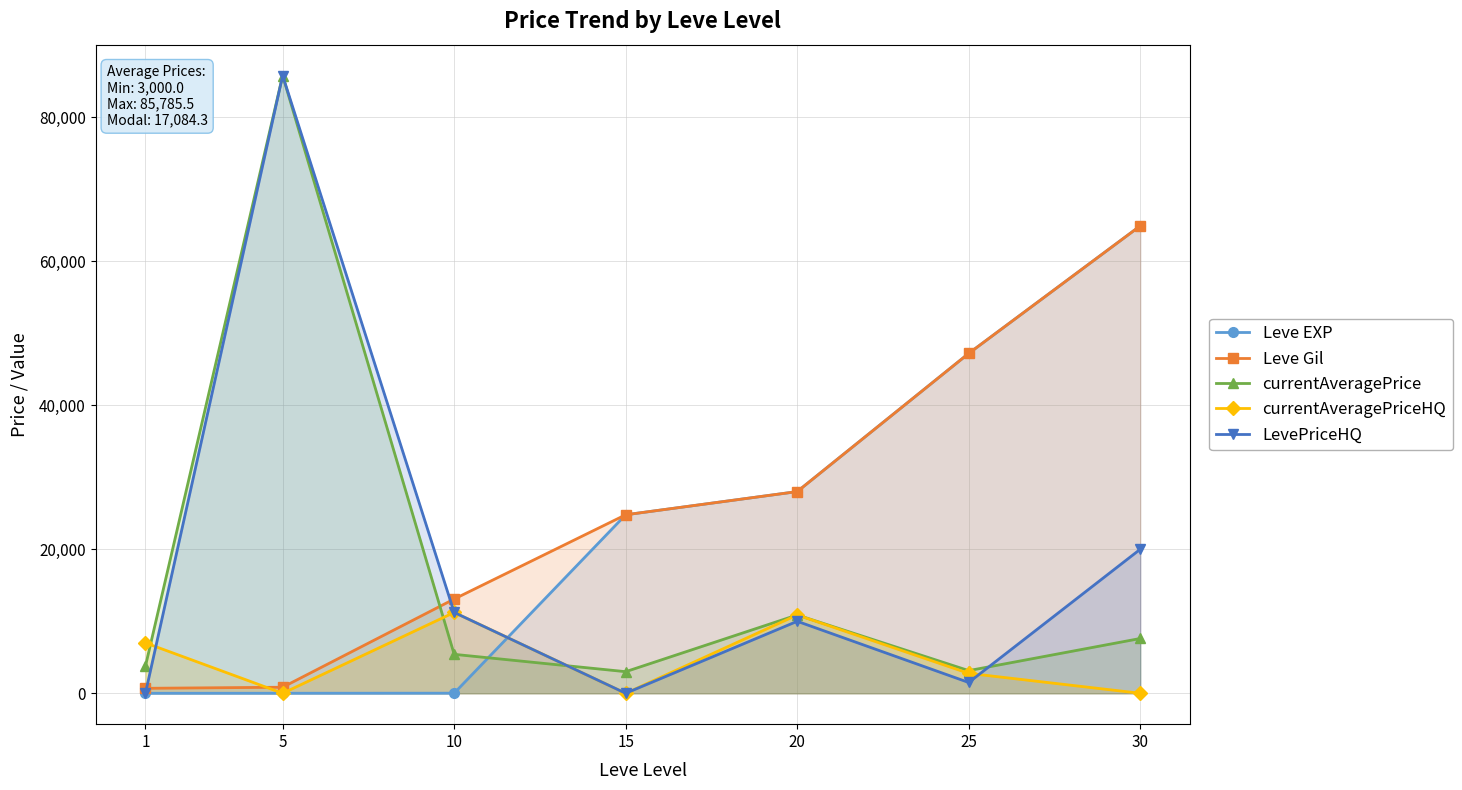

Is it true that currentAveragePriceHQ equals 11227.7 at 10?

True